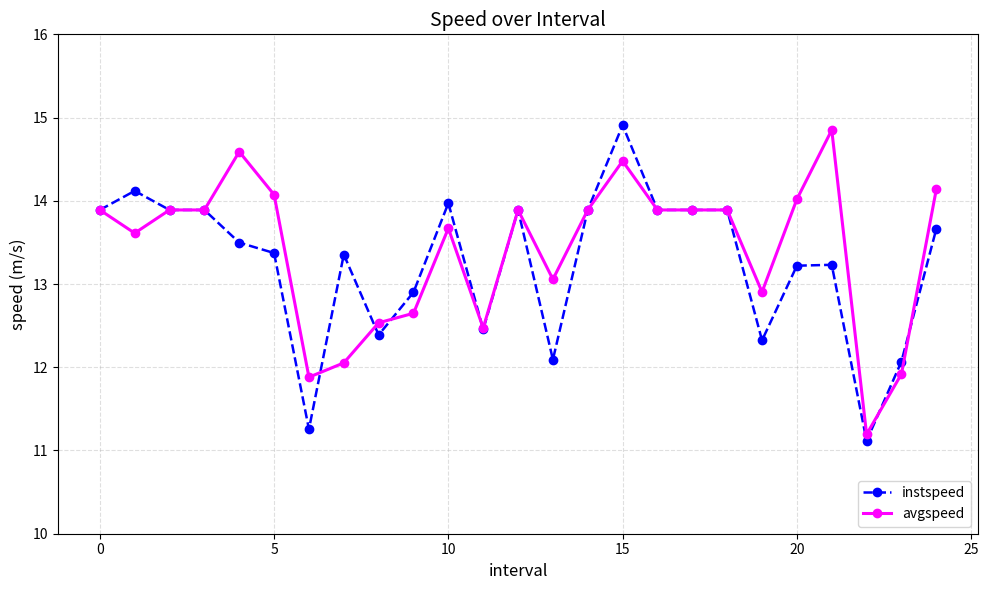

Which series has the largest total across all categories?

avgspeed